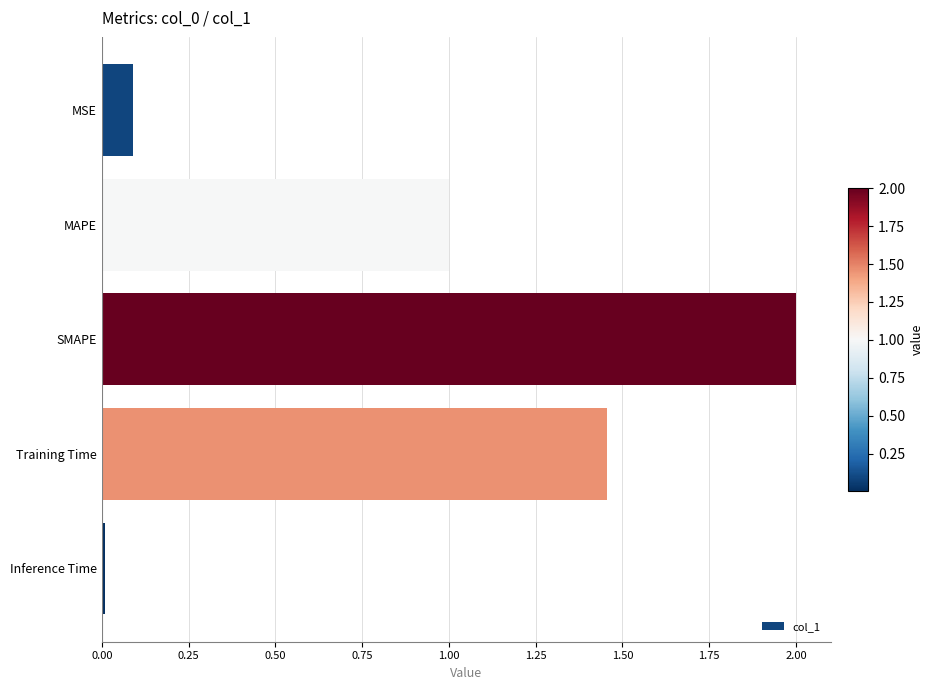

What position from the bottom is MSE?

5